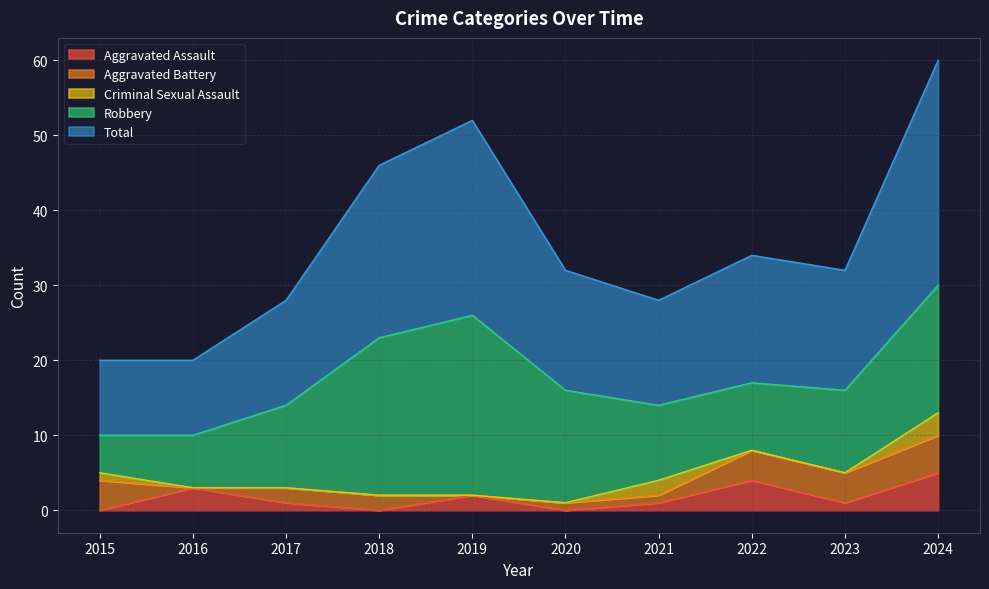

True or false: Aggravated Assault and Robbery intersect in this chart.

False